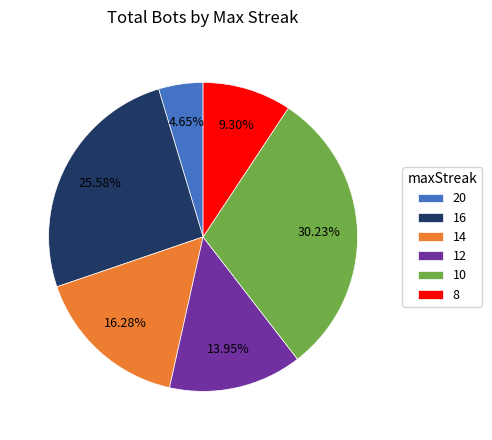

Is there any slice that represents more than half of the pie?

No